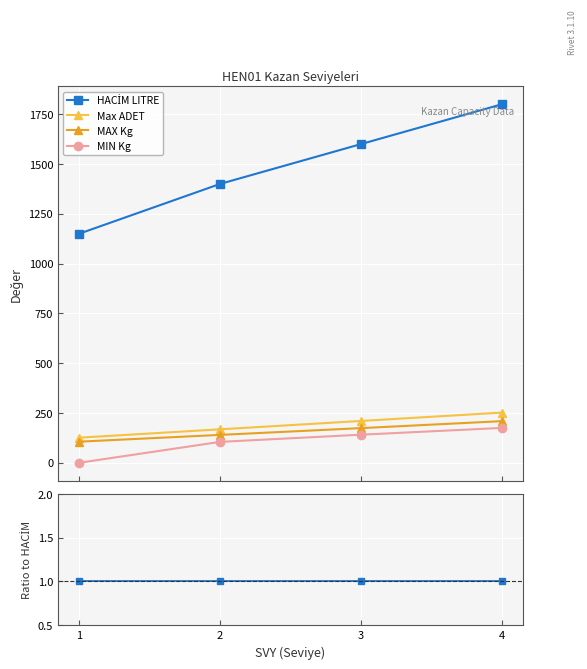

What are all the series names shown in the legend?

HACİM LITRE, Max ADET, MAX Kg, MIN Kg